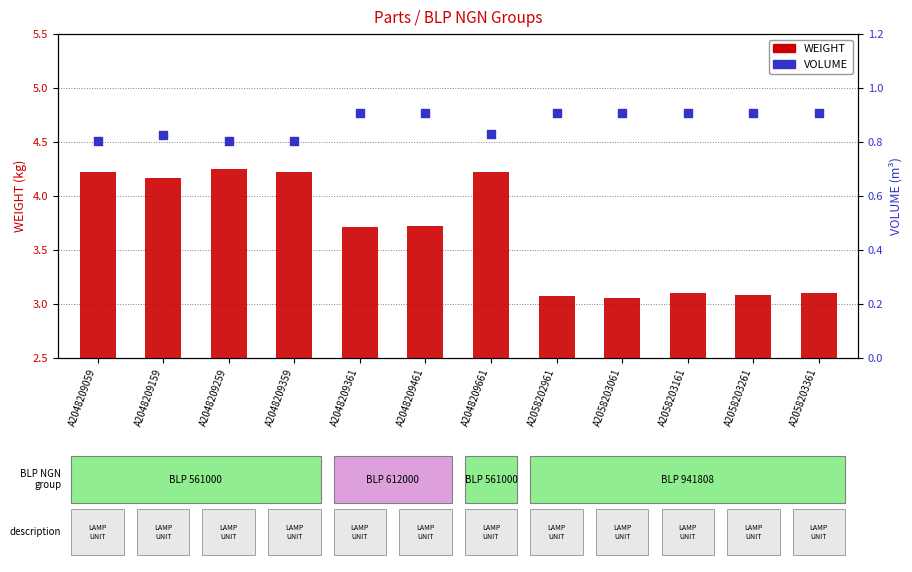

At how many categories does at least one series exceed 2?

12